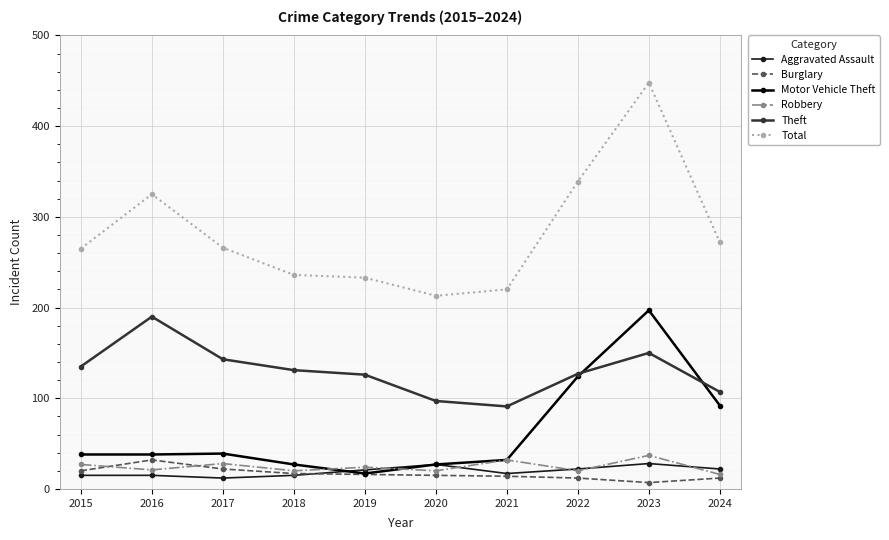

List the series in order of their peak value, lowest first.

Aggravated Assault, Burglary, Robbery, Theft, Motor Vehicle Theft, Total